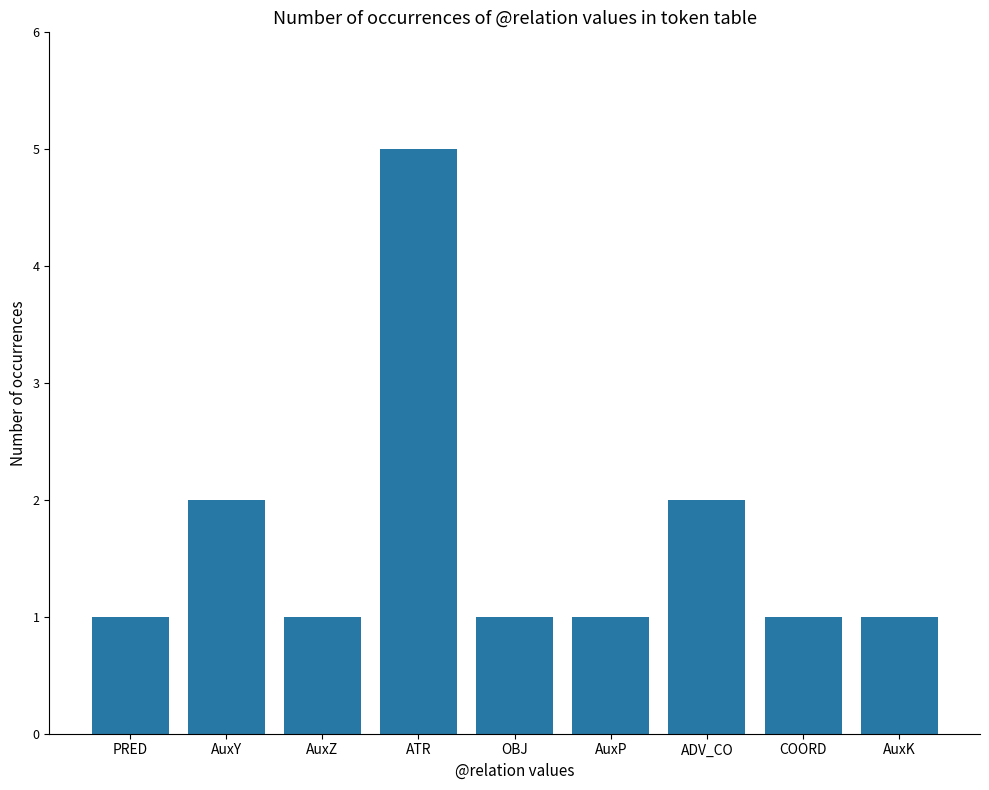

Reading right to left, what are all the values shown in this chart?

AuxK=1	COORD=1	ADV_CO=2	AuxP=1	OBJ=1	ATR=5	AuxZ=1	AuxY=2	PRED=1